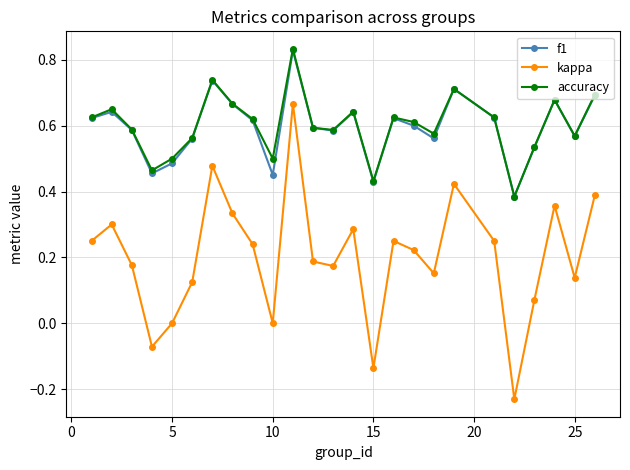

How many f1 values are between 0 and 1?

25